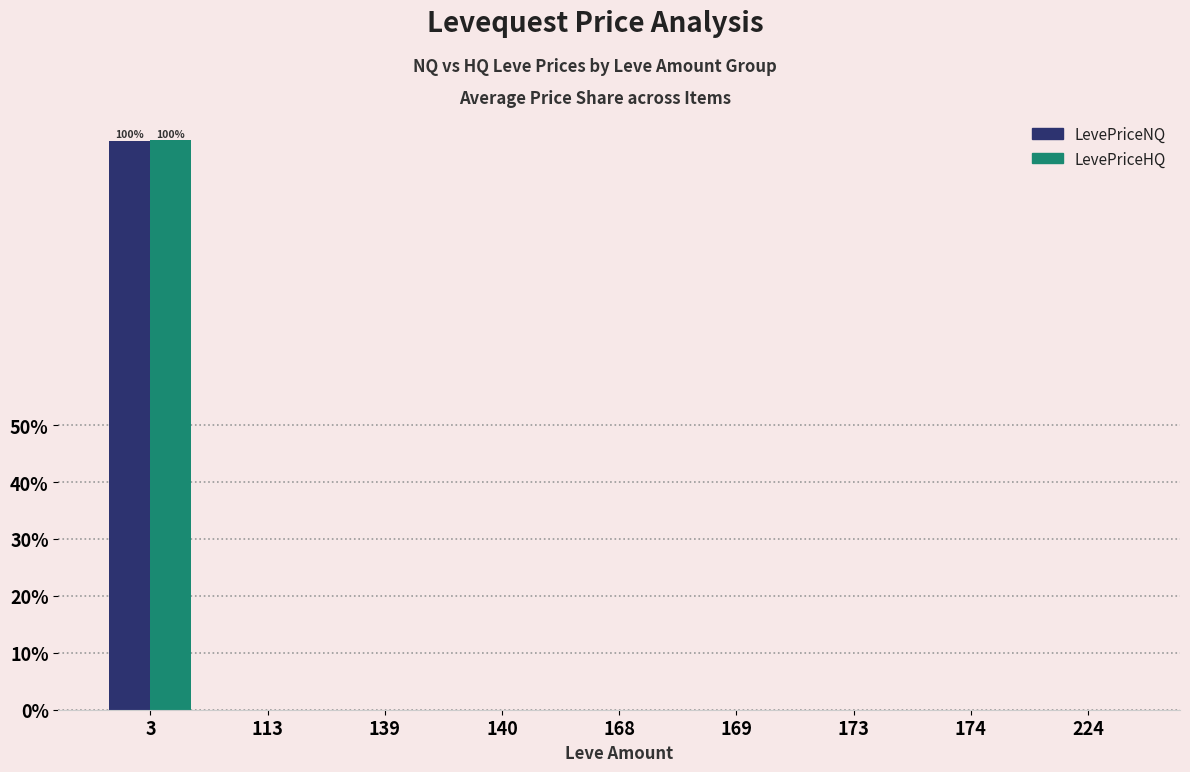

Which series changed the most between 3 and 139?

LevePriceHQ